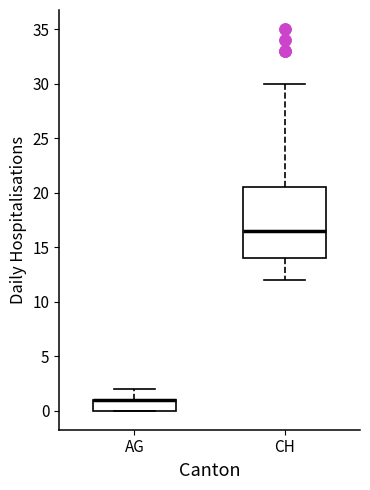

Which box is the tallest, from its lower edge to its upper edge?

CH